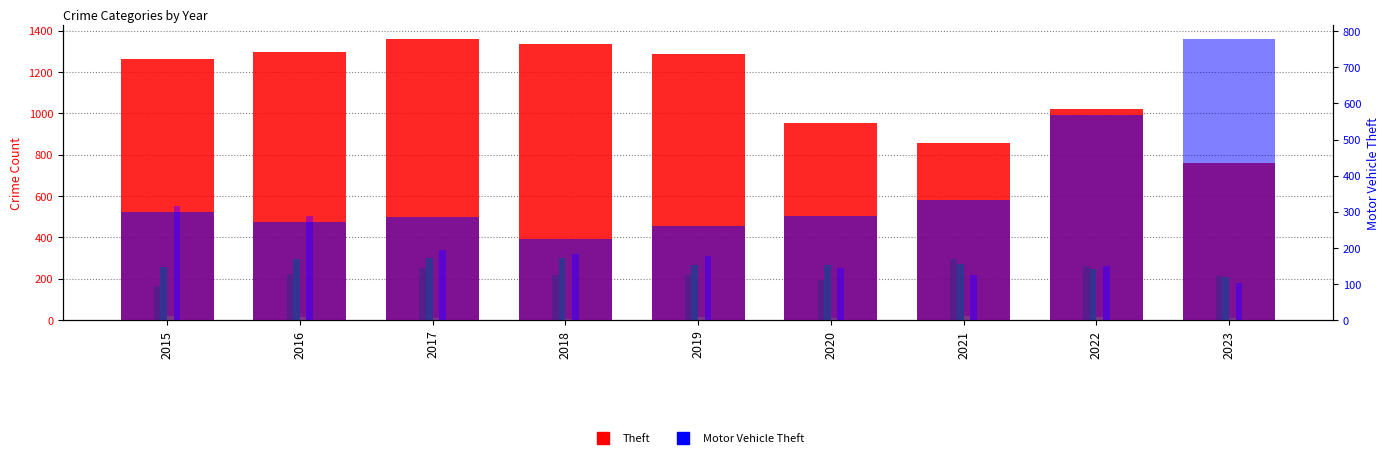

What is the value of the Aggravated Assault bar at the 1st from the left?

164